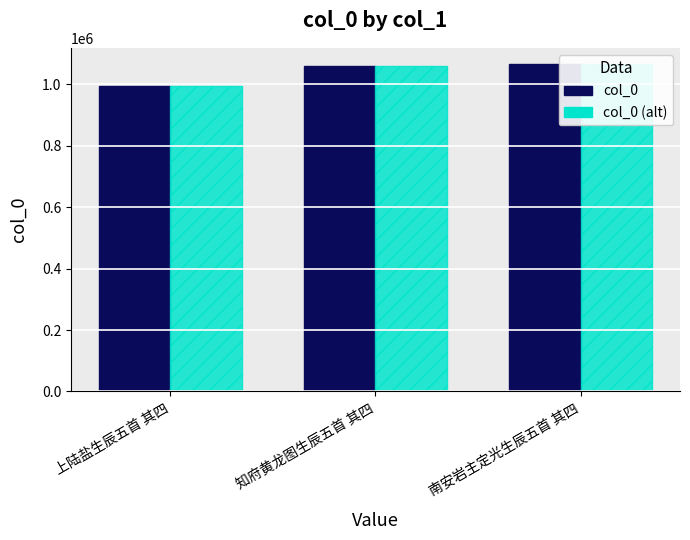

How many col_0 values are between 994603 and 1065164?

3